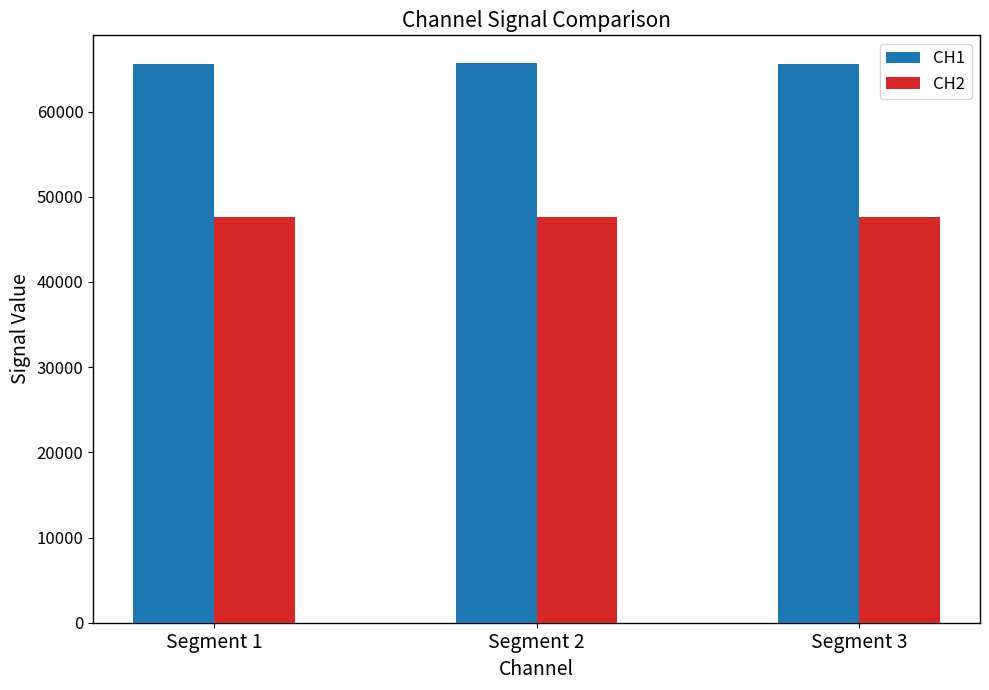

Rank the series by their maximum value, from highest to lowest.

CH1, CH2